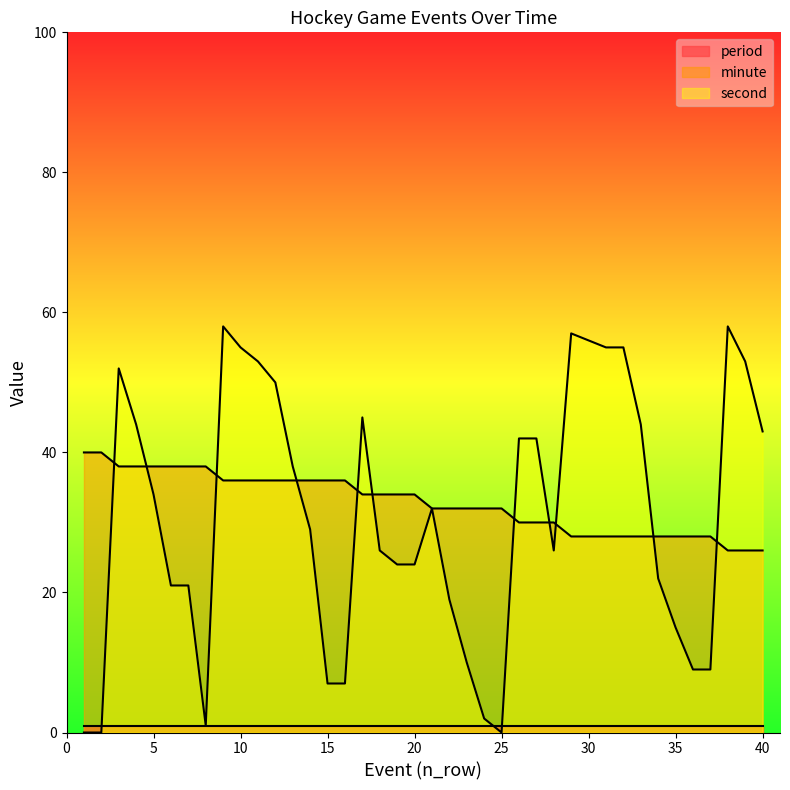

After their last crossing, which series has the higher values: minute or second?

second